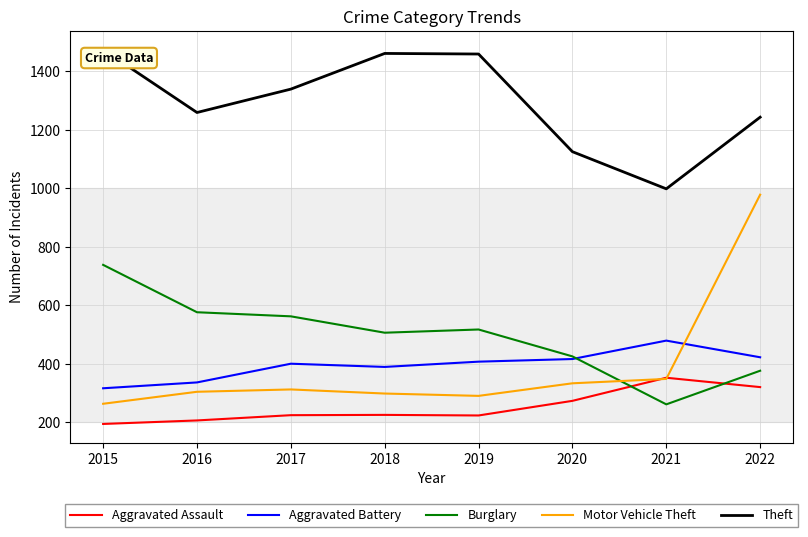

What are all the series names shown in the legend?

Aggravated Assault, Aggravated Battery, Burglary, Motor Vehicle Theft, Theft